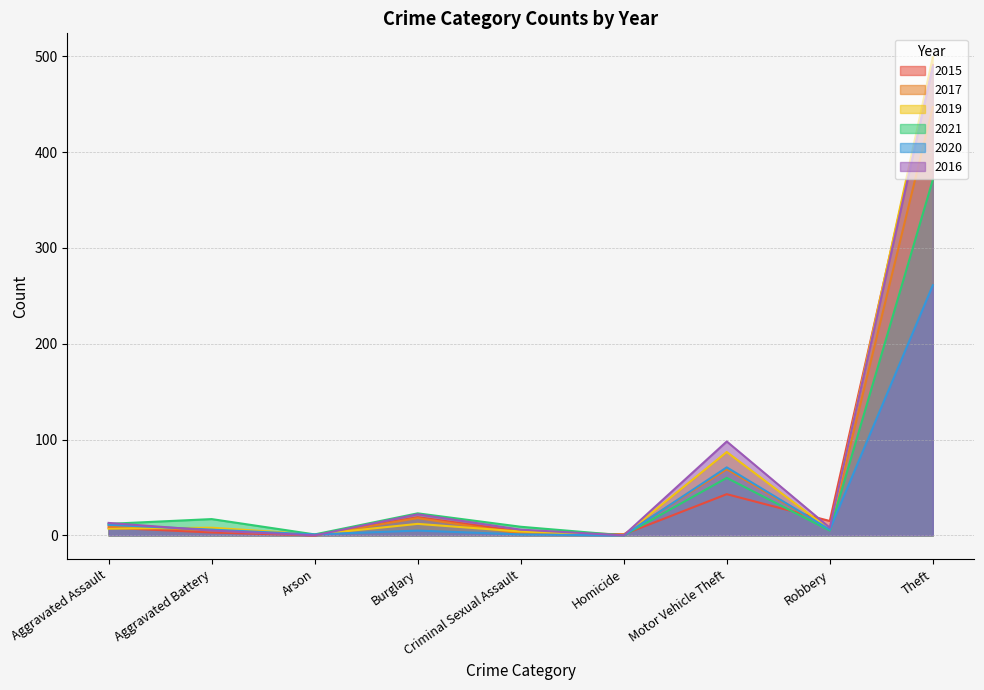

Reading left to right, transcribe all the data shown in this chart.

2015: Aggravated Assault=8	Aggravated Battery=3	Arson=0	Burglary=19	Criminal Sexual Assault=4	Homicide=1	Motor Vehicle Theft=43	Robbery=15	Theft=491
2017: Aggravated Assault=10	Aggravated Battery=5	Arson=0	Burglary=18	Criminal Sexual Assault=2	Homicide=1	Motor Vehicle Theft=69	Robbery=6	Theft=447
2019: Aggravated Assault=7	Aggravated Battery=8	Arson=1	Burglary=12	Criminal Sexual Assault=4	Homicide=0	Motor Vehicle Theft=87	Robbery=6	Theft=499
2021: Aggravated Assault=12	Aggravated Battery=17	Arson=1	Burglary=23	Criminal Sexual Assault=9	Homicide=0	Motor Vehicle Theft=60	Robbery=5	Theft=371
2020: Aggravated Assault=11	Aggravated Battery=6	Arson=1	Burglary=5	Criminal Sexual Assault=1	Homicide=0	Motor Vehicle Theft=71	Robbery=6	Theft=261
2016: Aggravated Assault=13	Aggravated Battery=5	Arson=0	Burglary=22	Criminal Sexual Assault=6	Homicide=0	Motor Vehicle Theft=98	Robbery=8	Theft=489